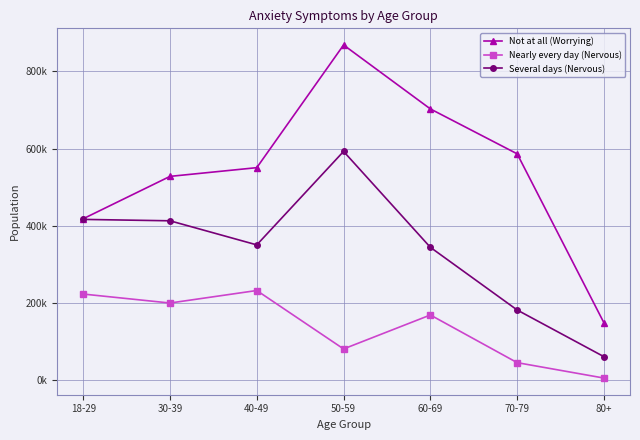

At which label does Several days (Nervous) reach its minimum?

80+